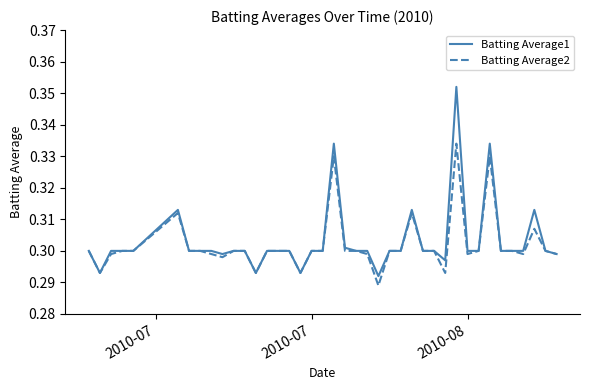

List the series in order of their peak value, highest first.

Batting Average1, Batting Average2